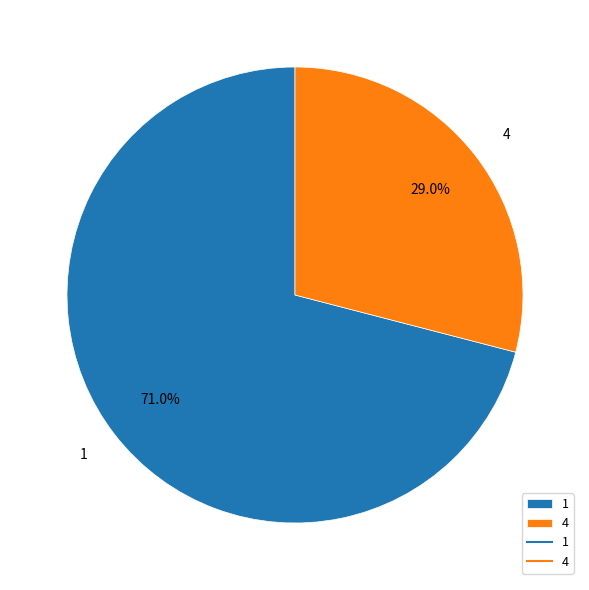

Is there any slice that represents more than half of the pie?

Yes